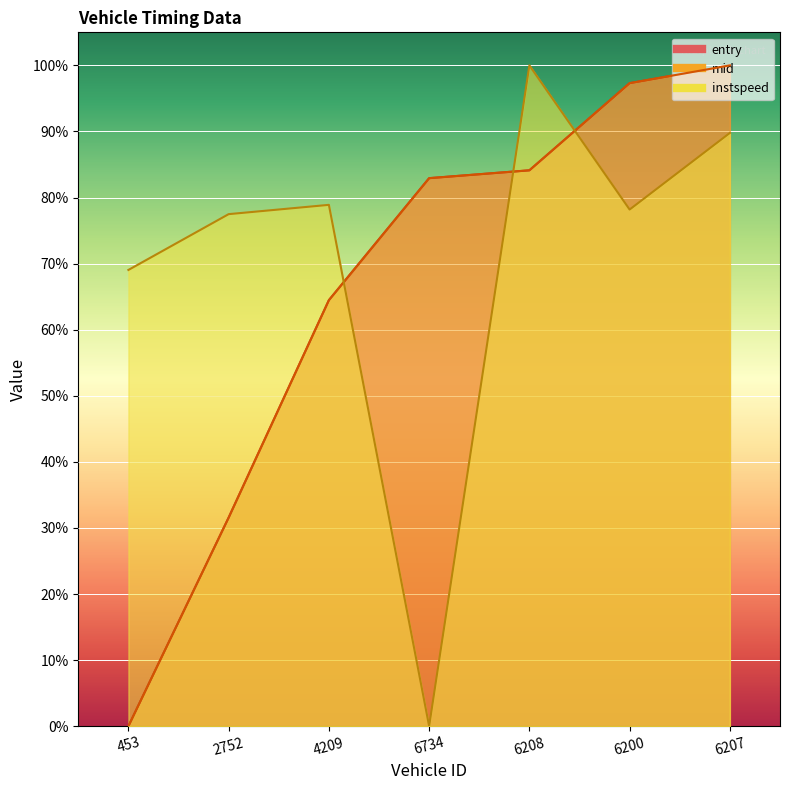

What is the value of the instspeed point at the 7th from the left?

0.9